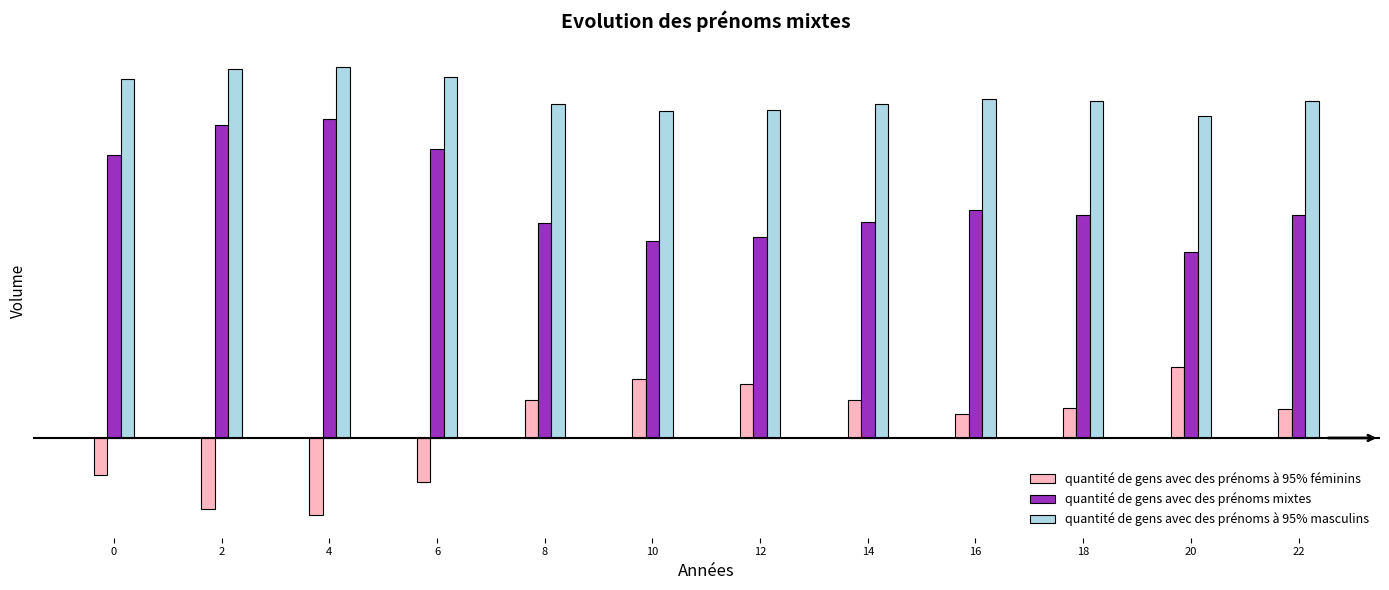

Which series changed the most between 4 and 18?

quantité de gens avec des prénoms à 95% féminins